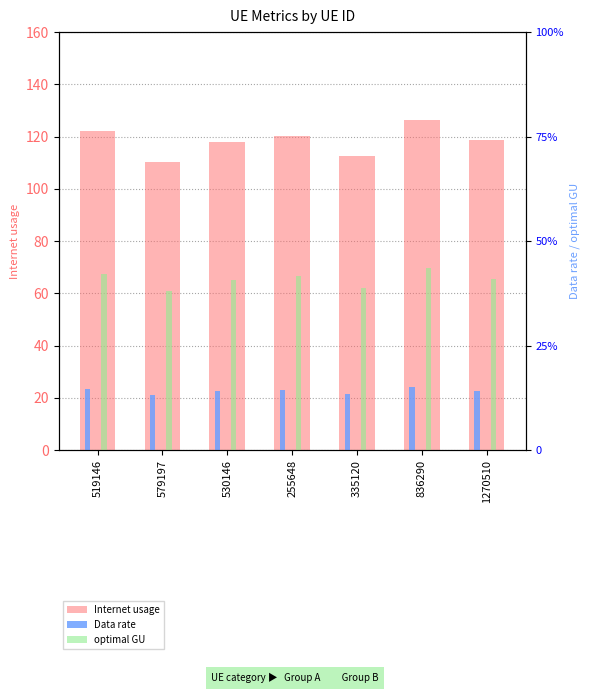

How many data points does each series have?

7